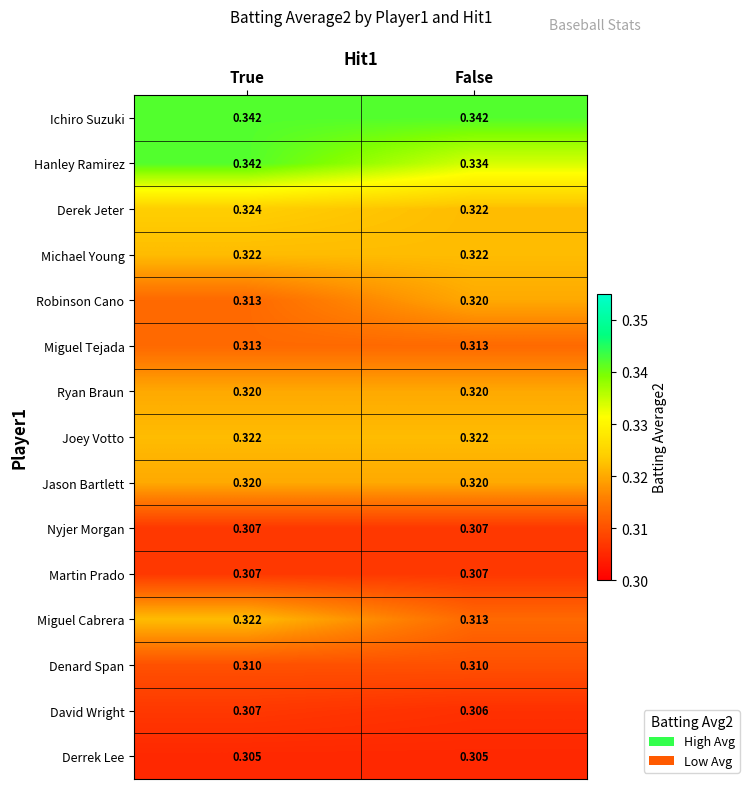

Is the value of Nyjer Morgan at True greater than the value of Hanley Ramirez at True?

No